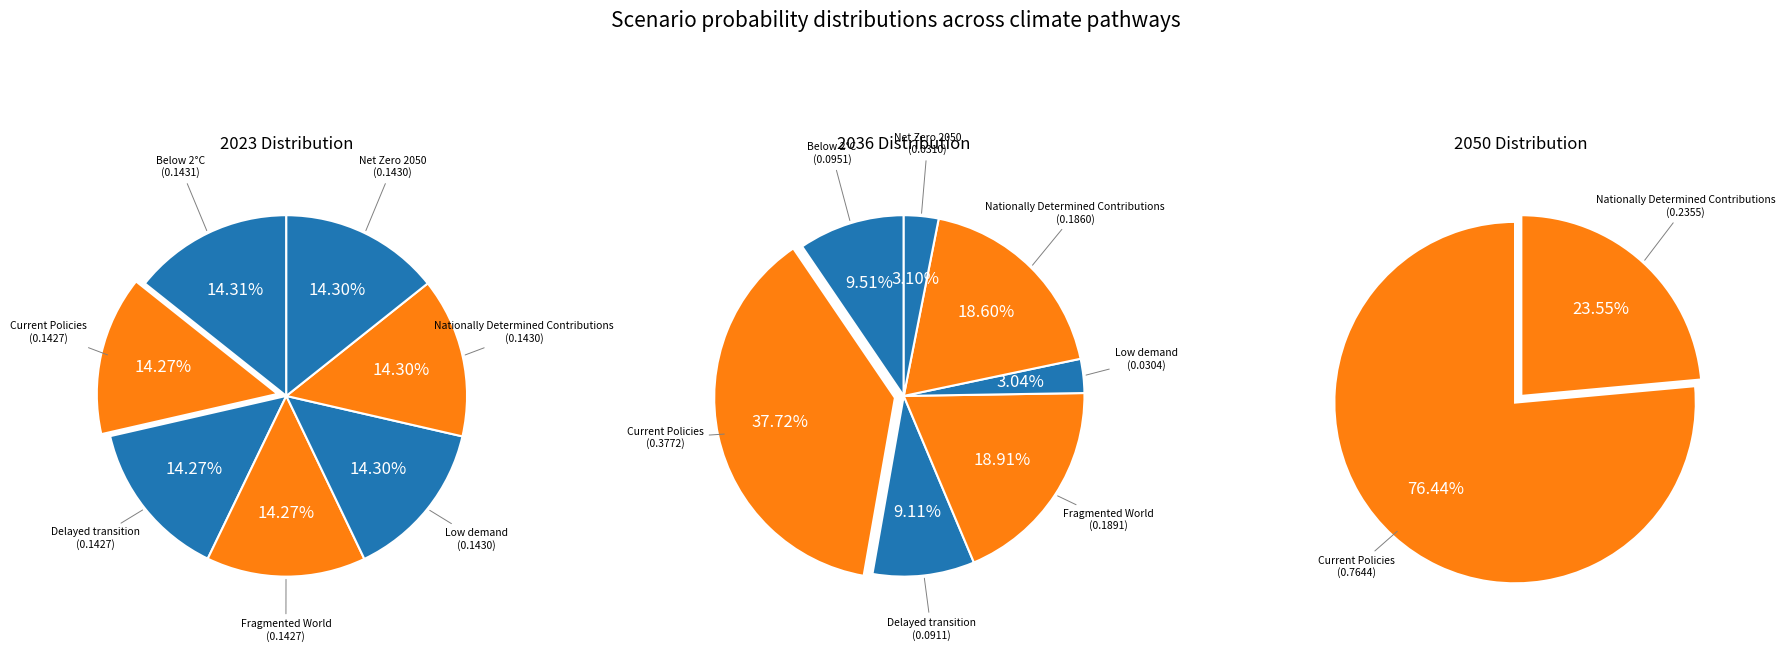

To the nearest percent, what percentage of the pie is 5?

19%